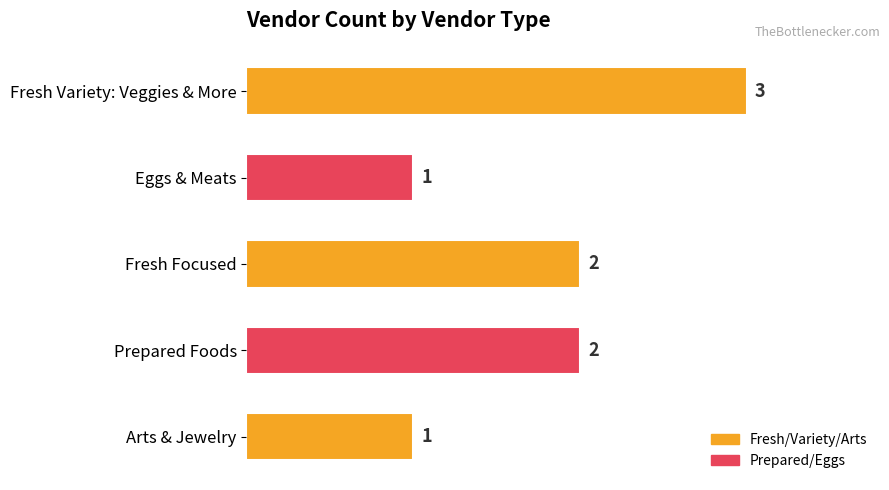

What is the label of the 5th bar from the top?

Arts & Jewelry